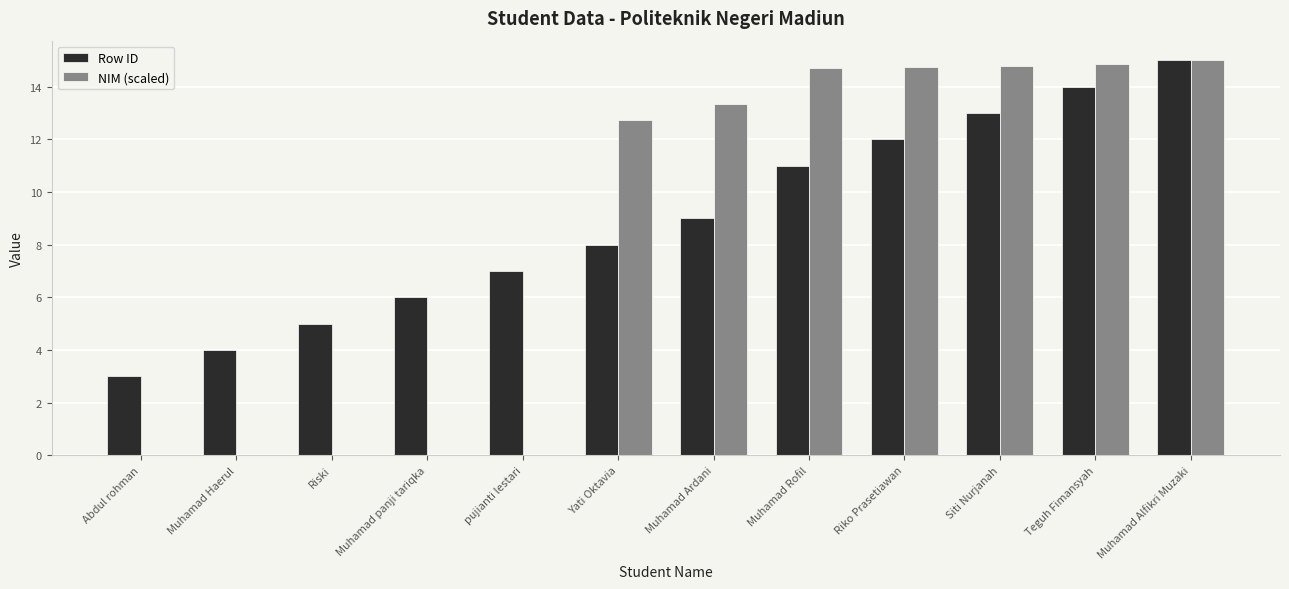

Is it true that NIM (scaled) equals 14.8 at Riko Prasetiawan?

True